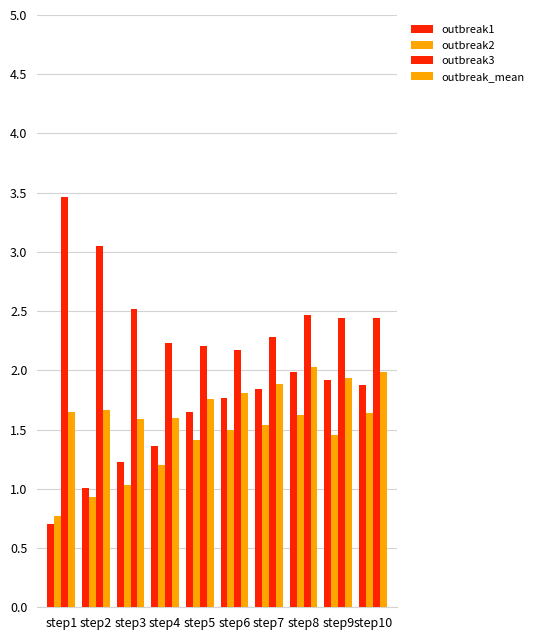

At which category is the sum across all series the highest?

step8